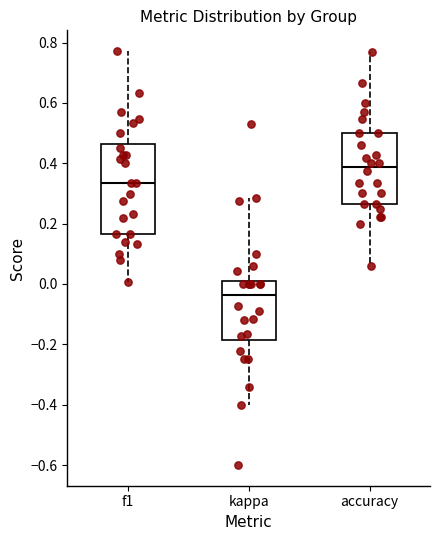

Reading left to right, read every box against the y-axis: the position of its median line, the range the box covers, and the ends of its whiskers. The values are not printed on the chart, so give them approximately, as read against the axis.

f1: median 0.34, box 0.16 to 0.46, whiskers 0.00 to 0.78
kappa: median -0.04, box -0.18 to 0.02, whiskers -0.40 to 0.28
accuracy: median 0.38, box 0.26 to 0.50, whiskers 0.06 to 0.76